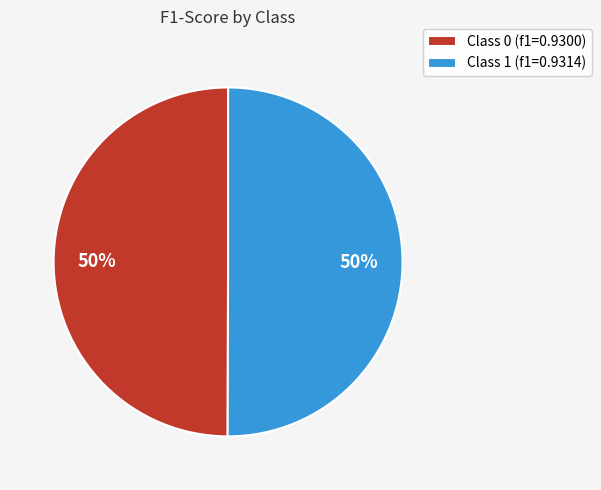

To the nearest percent, what is the combined percentage of Class 0 (f1=0.9300) and Class 1 (f1=0.9314)?

100%